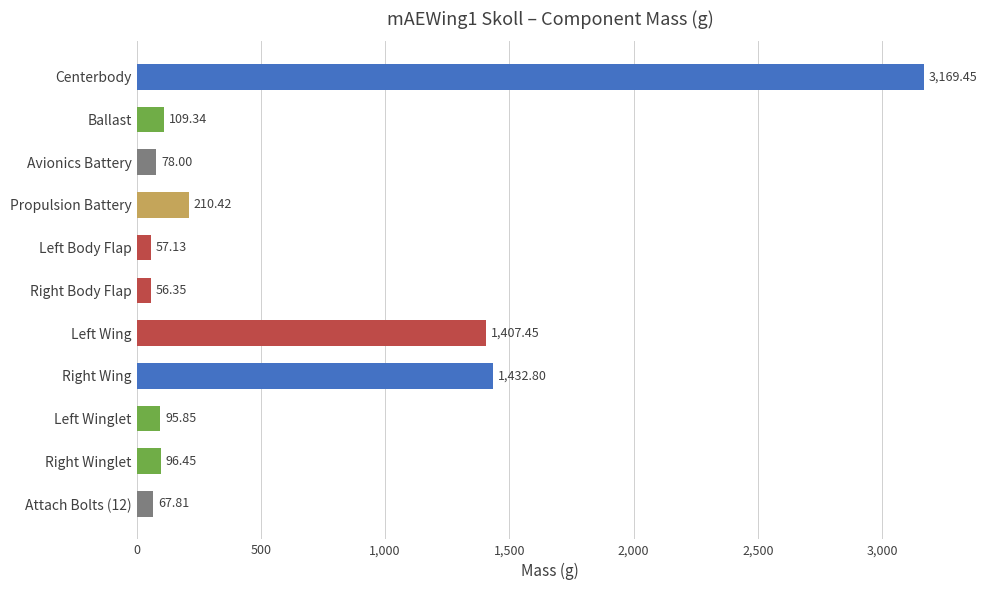

How many series are shown in this chart?

1